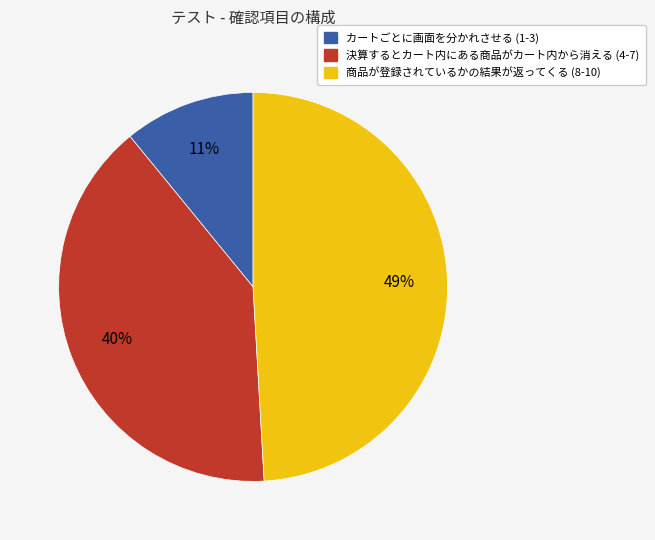

Which has a higher value, カートごとに画面を分かれさせる (1-3) or 商品が登録されているかの結果が返ってくる (8-10)?

商品が登録されているかの結果が返ってくる (8-10)